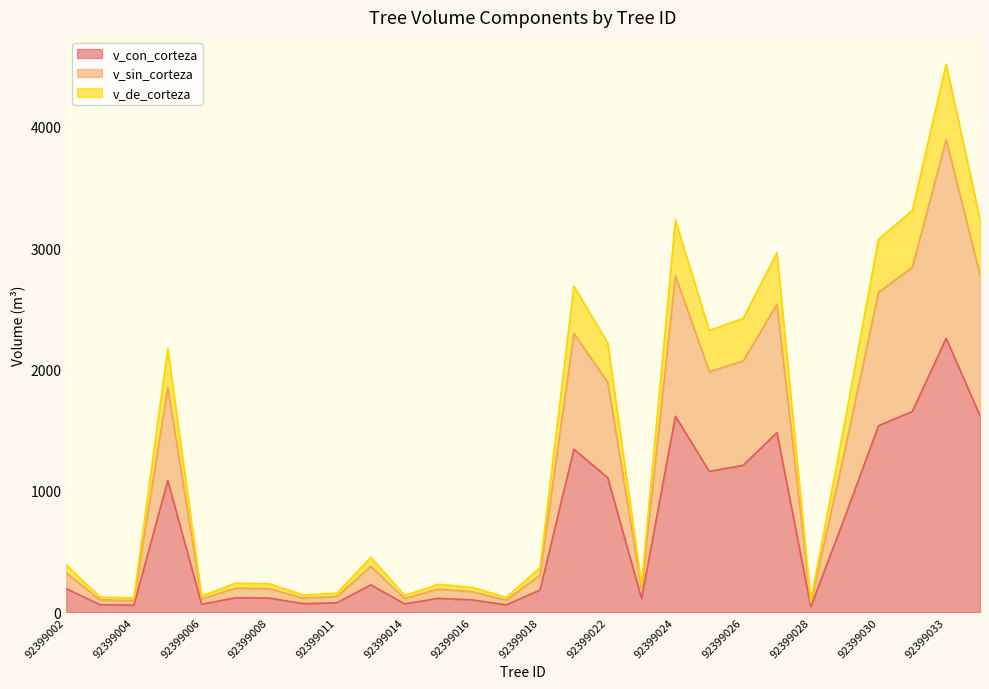

List the series in order of their peak value, lowest first.

v_con_corteza, v_sin_corteza, v_de_corteza